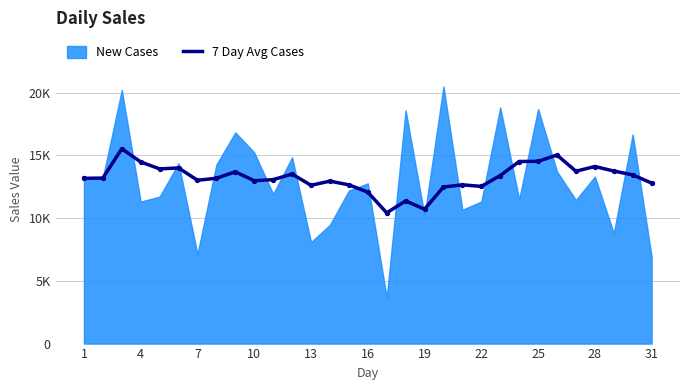

What is the change in value from 11 to 19?

-1032.2